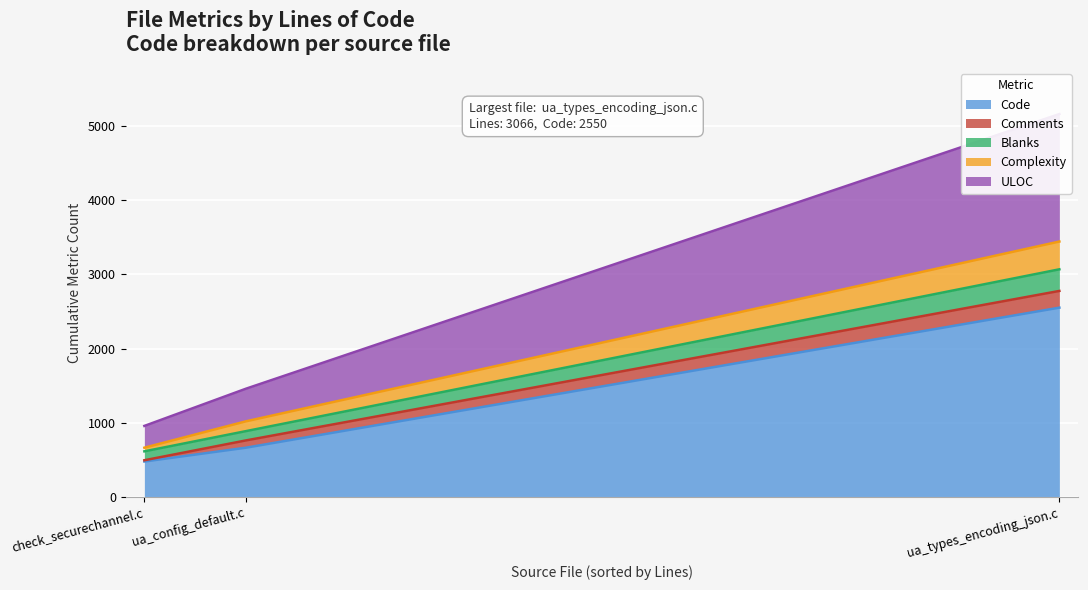

At how many categories does at least one series exceed 990?

1